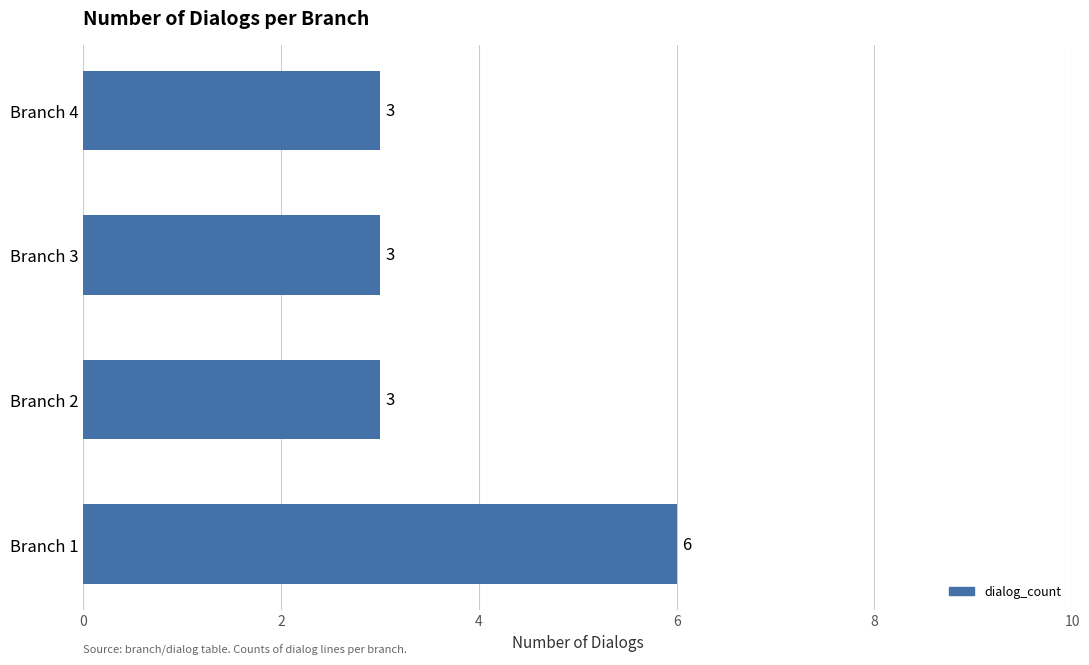

What is the greatest value displayed?

6